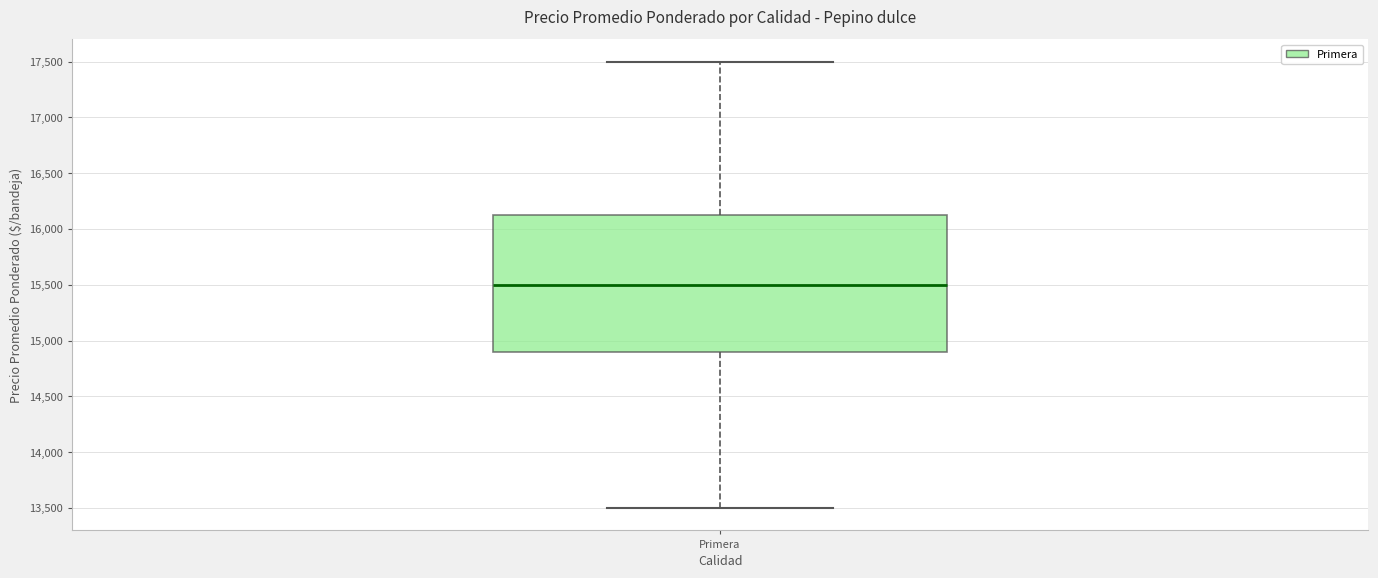

Transcribe this box plot: give where the median line is, the range the box spans, and where the two whiskers end, as read against the y-axis. The values are not printed on the chart, so give them approximately, as read against the axis.

median 15500, box 14900 to 16150, whiskers 13500 to 17500